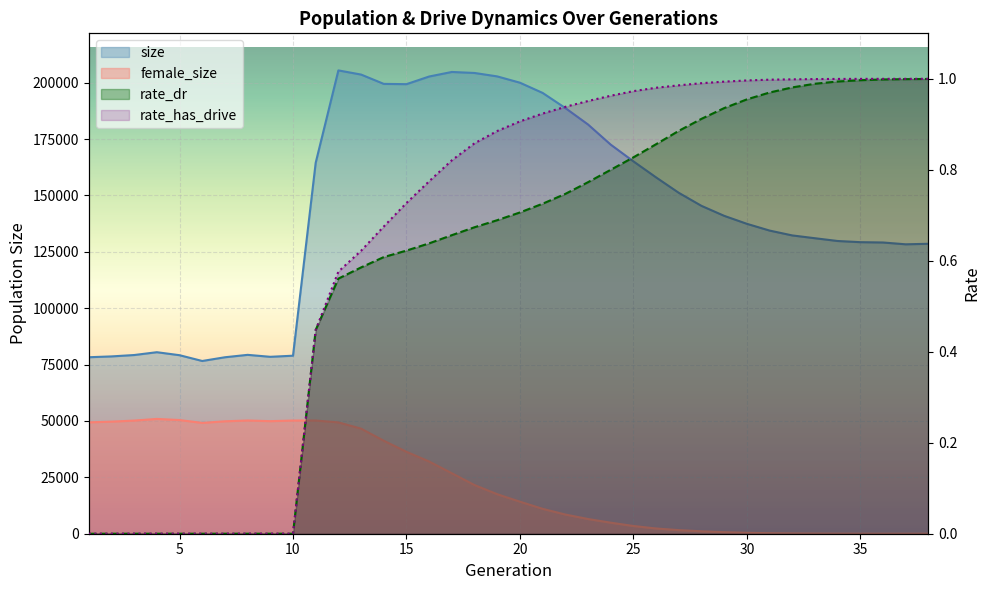

Reading left to right, list all the values displayed in this chart.

size: 78252.0	78619.0	79231.0	80482.0	79154.0	76590.0	78243.0	79311.0	78442.0	78933.0	164483.0	205432.0	203588.0	199453.0	199330.0	202723.0	204739.0	204295.0	202771.0	199981.0	195452.0	188761.0	181466.0	172534.0	165115.0	157997.0	151165.0	145378.0	140953.0	137418.0	134421.0	132266.0	131019.0	129793.0	129269.0	129129.0	128324.0	128554.0
female_size: 49388.0	49697.0	50166.0	50906.0	50401.0	49138.0	49848.0	50206.0	49907.0	50189.0	50188.0	49366.0	46596.0	41227.0	36329.0	32007.0	26815.0	21577.0	17522.0	14210.0	11042.0	8508.0	6525.0	4898.0	3436.0	2327.0	1593.0	1071.0	680.0	404.0	220.0	120.0	63.0	25.0	11.0	4.0	3.0	0.0
rate_dr: 0.0	0.0	0.0	0.0	0.0	0.0	0.0	0.0	0.0	0.0	0.4	0.6	0.6	0.6	0.6	0.6	0.7	0.7	0.7	0.7	0.7	0.7	0.8	0.8	0.8	0.9	0.9	0.9	0.9	1.0	1.0	1.0	1.0	1.0	1.0	1.0	1.0	1.0
rate_has_drive: 0.0	0.0	0.0	0.0	0.0	0.0	0.0	0.0	0.0	0.0	0.4	0.6	0.6	0.7	0.7	0.8	0.8	0.9	0.9	0.9	0.9	0.9	1.0	1.0	1.0	1.0	1.0	1.0	1.0	1.0	1.0	1.0	1.0	1.0	1.0	1.0	1.0	1.0